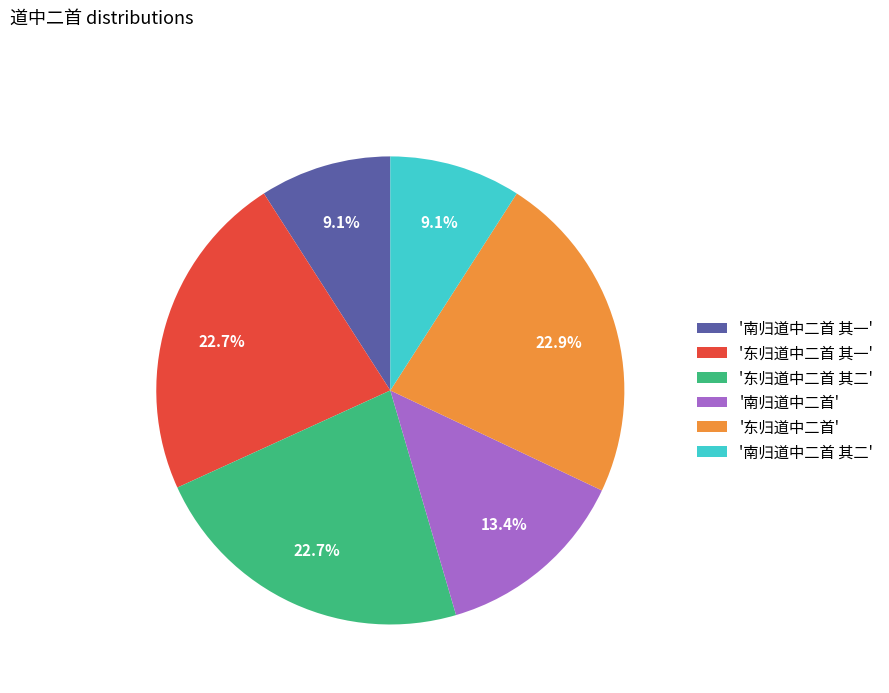

Approximately how many times larger is the value at '东归道中二首' compared to '东归道中二首 其二'?

1.0